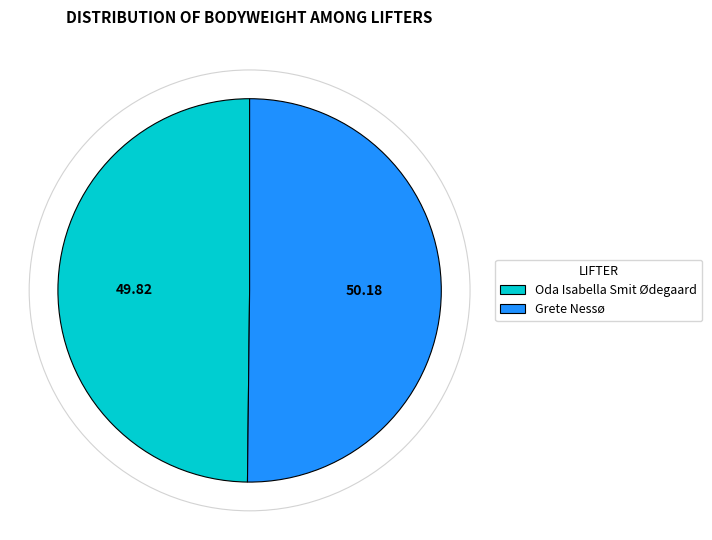

Approximately how many times larger is the value at Grete Nessø compared to Oda Isabella Smit Ødegaard?

1.0